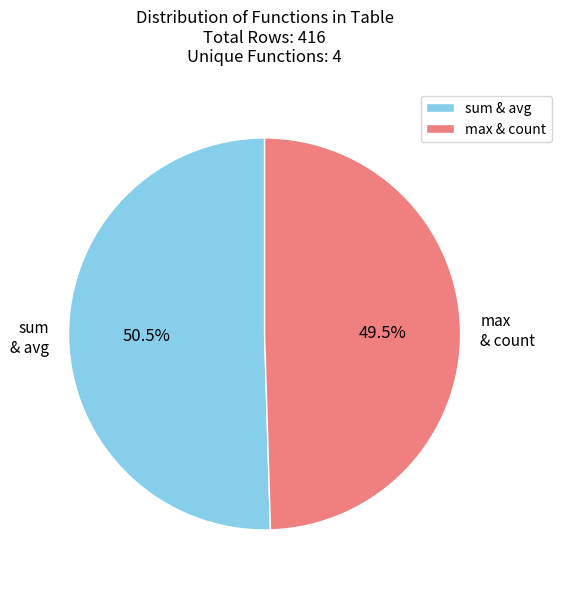

Which slice is the largest?

sum & avg